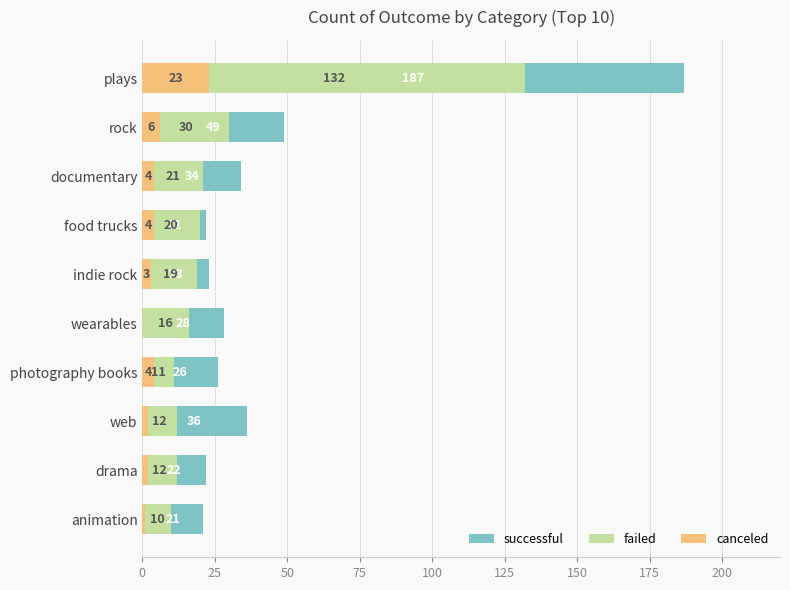

What is the difference between the second highest and minimum values in the canceled series?

6